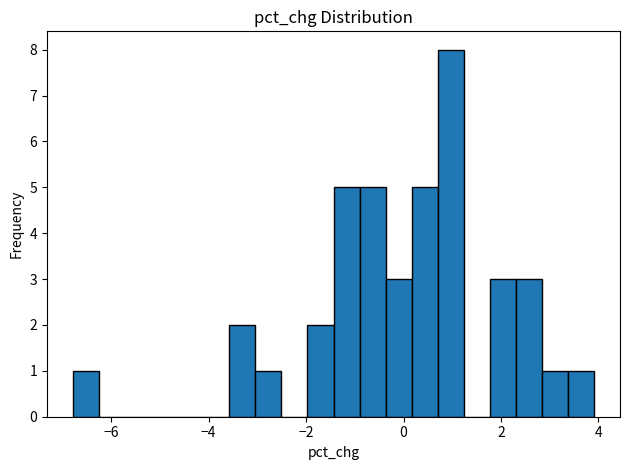

Read against the x-axis, roughly where is the centre of the tallest bar?

1.0